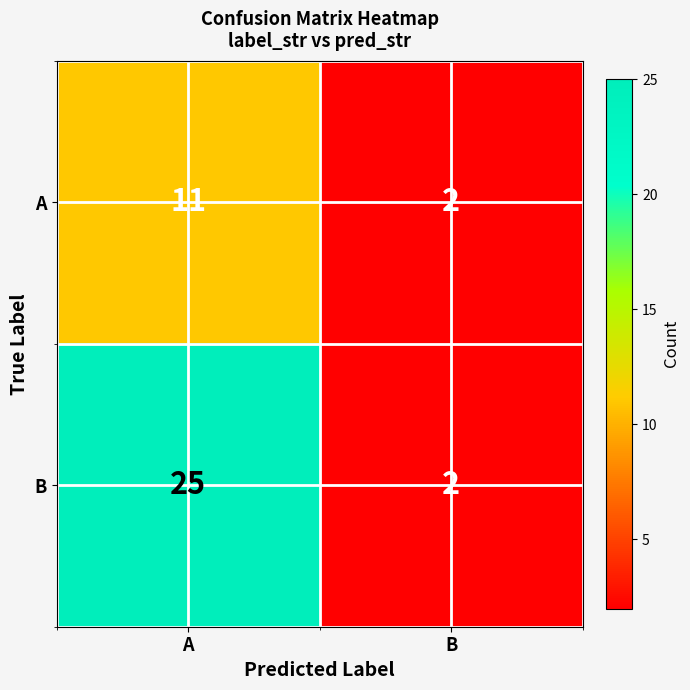

Rank the series by their maximum value, from highest to lowest.

B, A